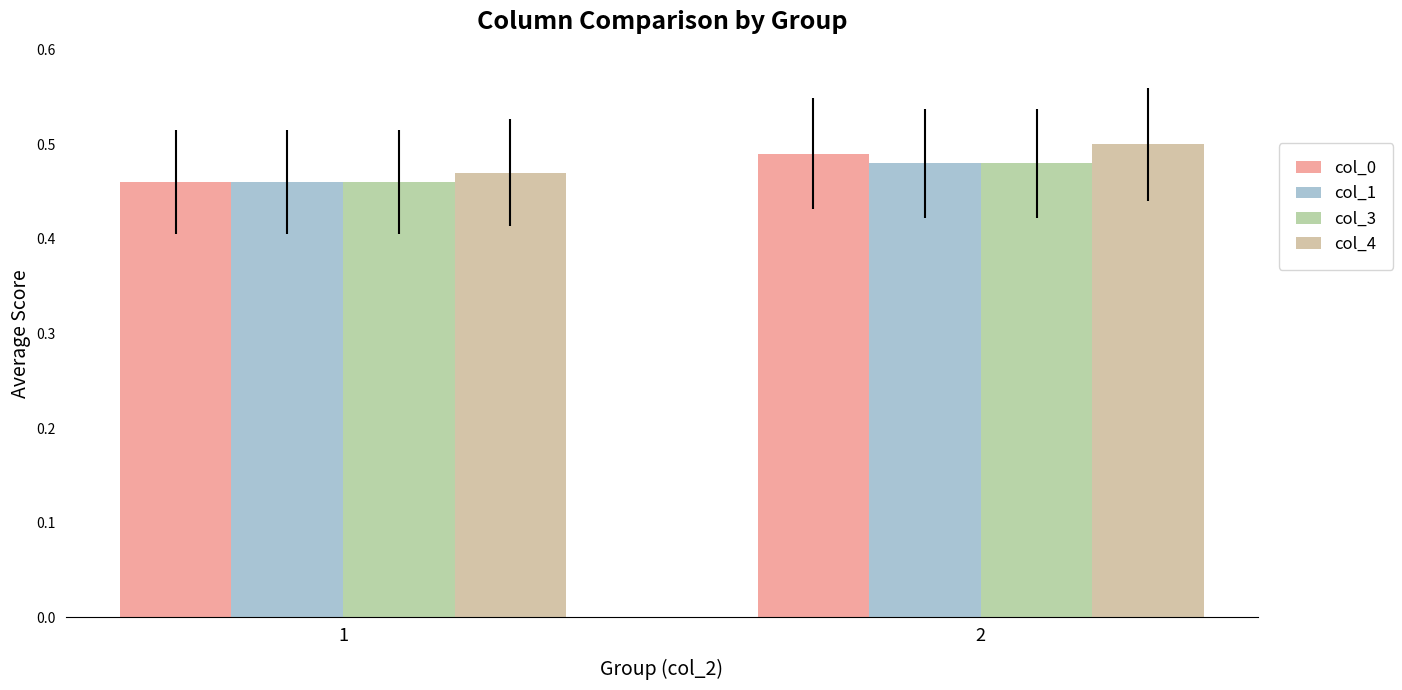

How many bars are there in total?

8